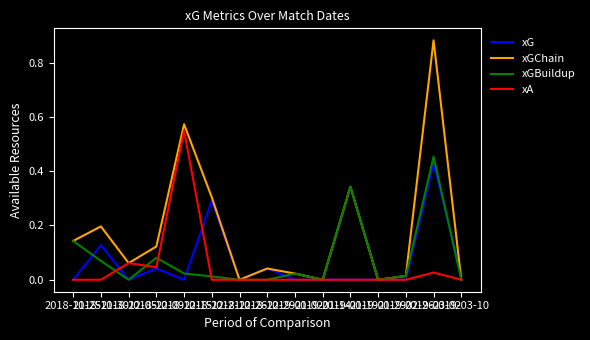

Which series has the largest total across all categories?

xGChain